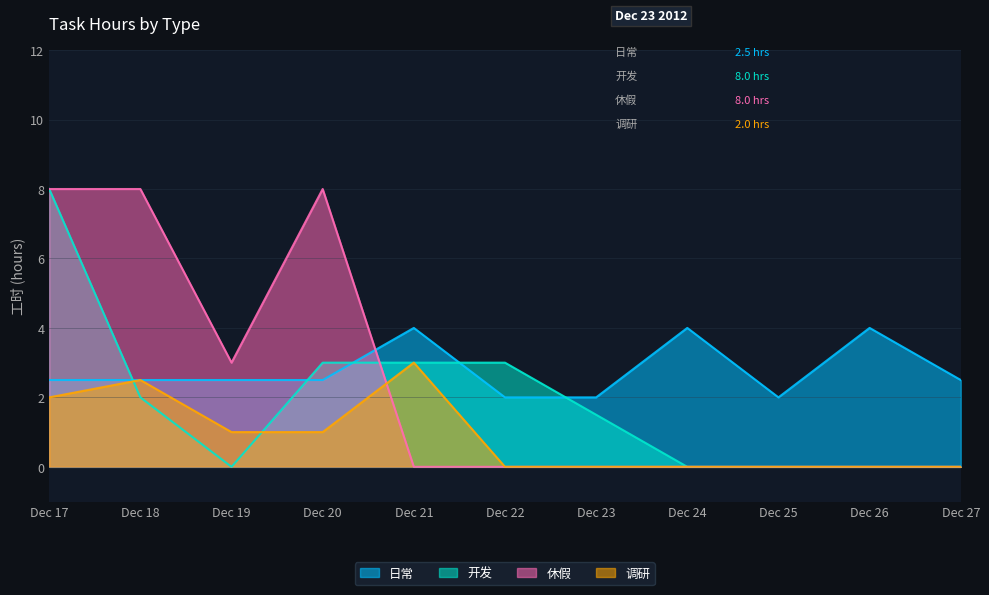

What is the maximum value for 休假?

8.0